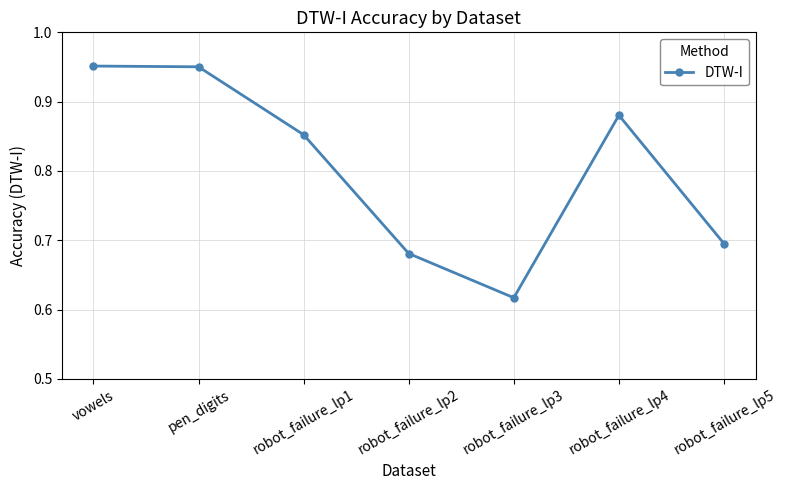

The value at robot_failure_lp5 is 0.3. True or false?

False